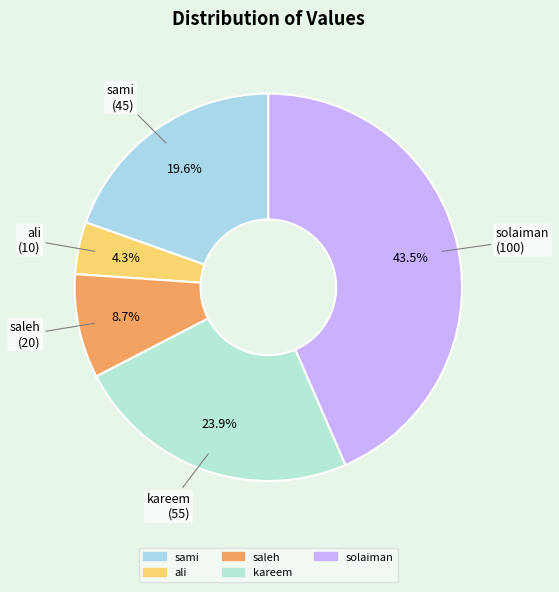

Which has a higher value, solaiman or ali?

solaiman